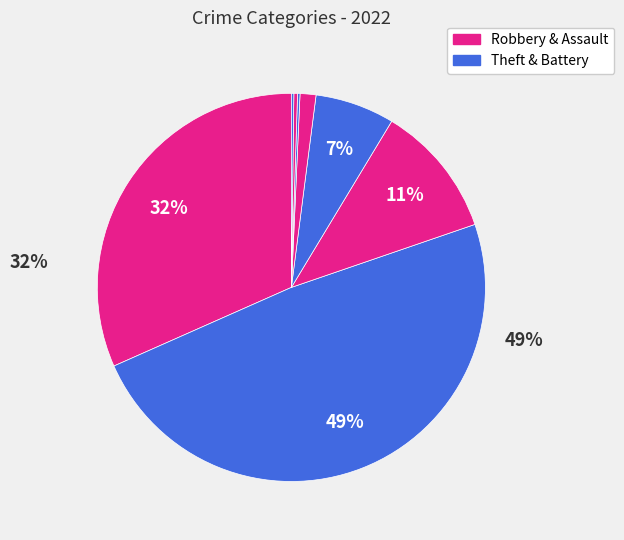

How many slices are in this pie chart?

8